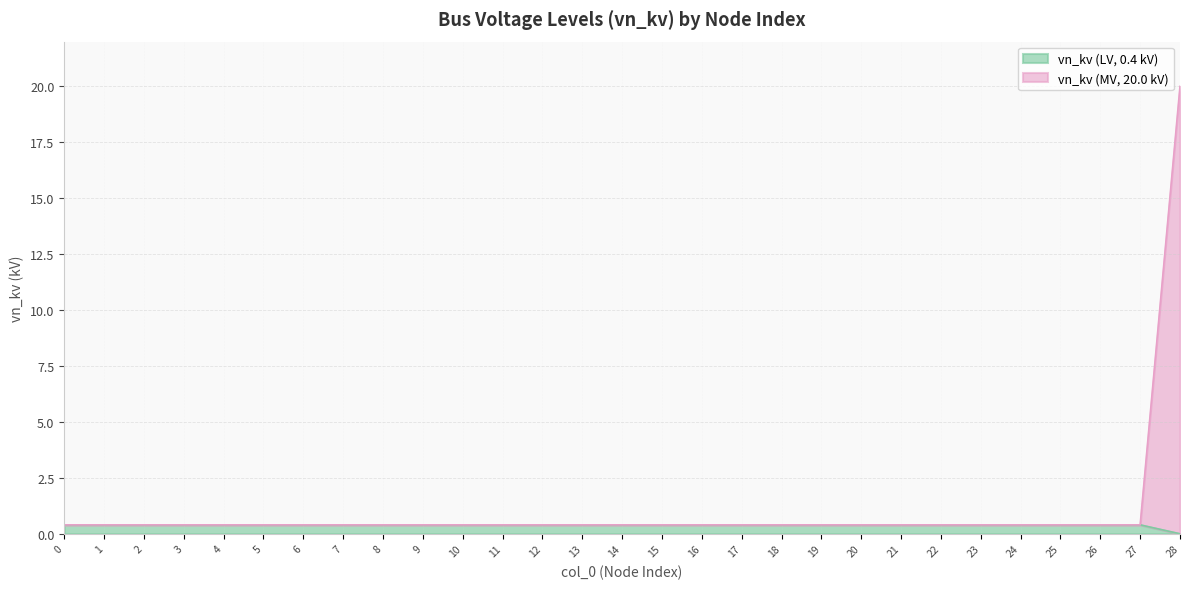

The chart shows a value of 0.4 at 23. True or false?

True